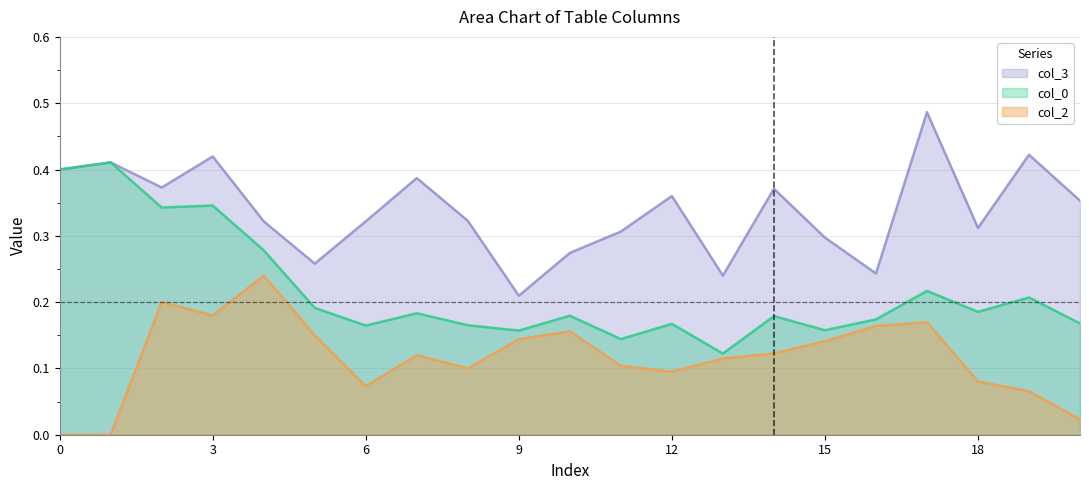

True or false: col_3 and col_2 intersect in this chart.

False